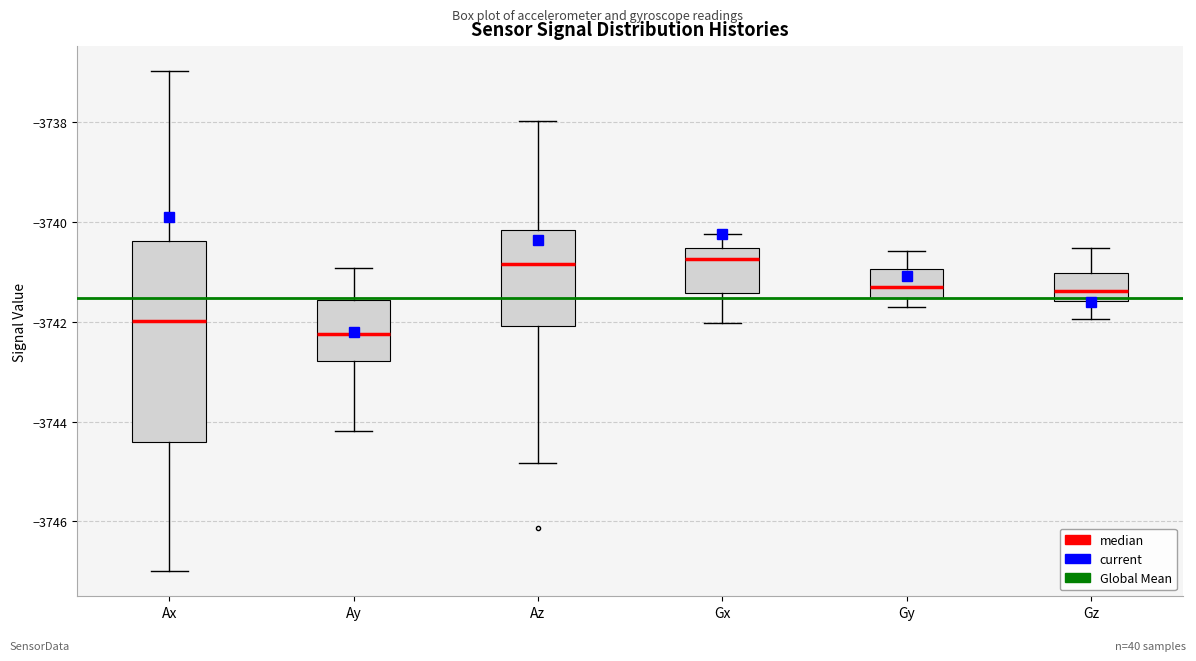

Where does the median line of the box for Ay sit on the y-axis? The values are not printed on the chart, so give them approximately, as read against the axis.

-3742.2